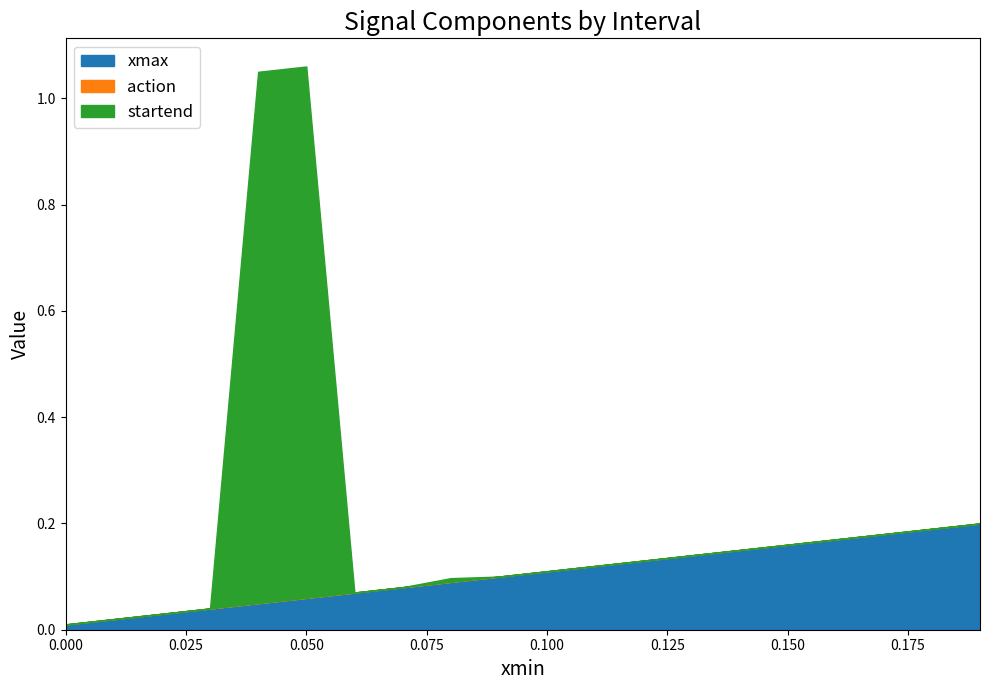

What is the value of the xmax point at the 16th from the left?

0.2